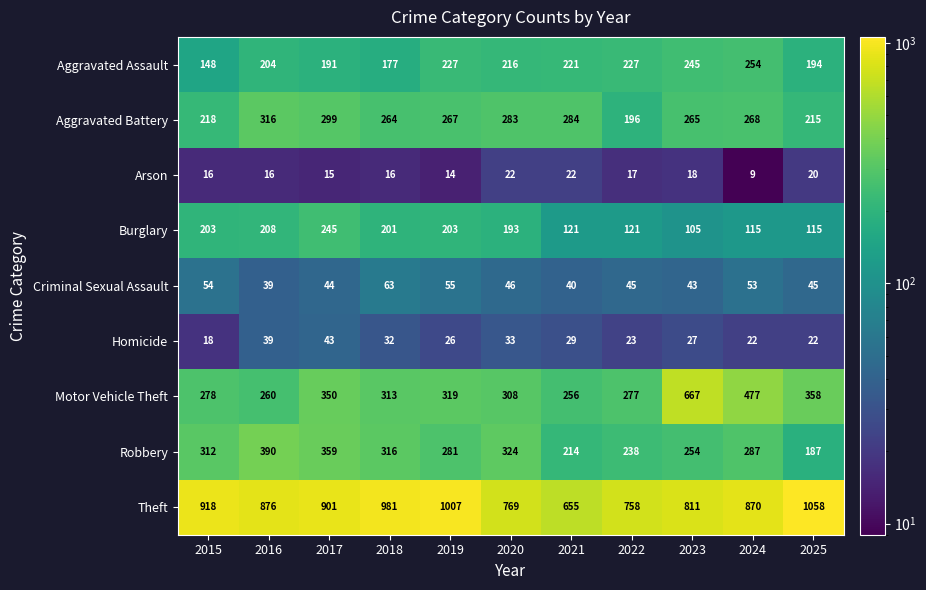

What is the spread (max minus min) of values at 2019?

993